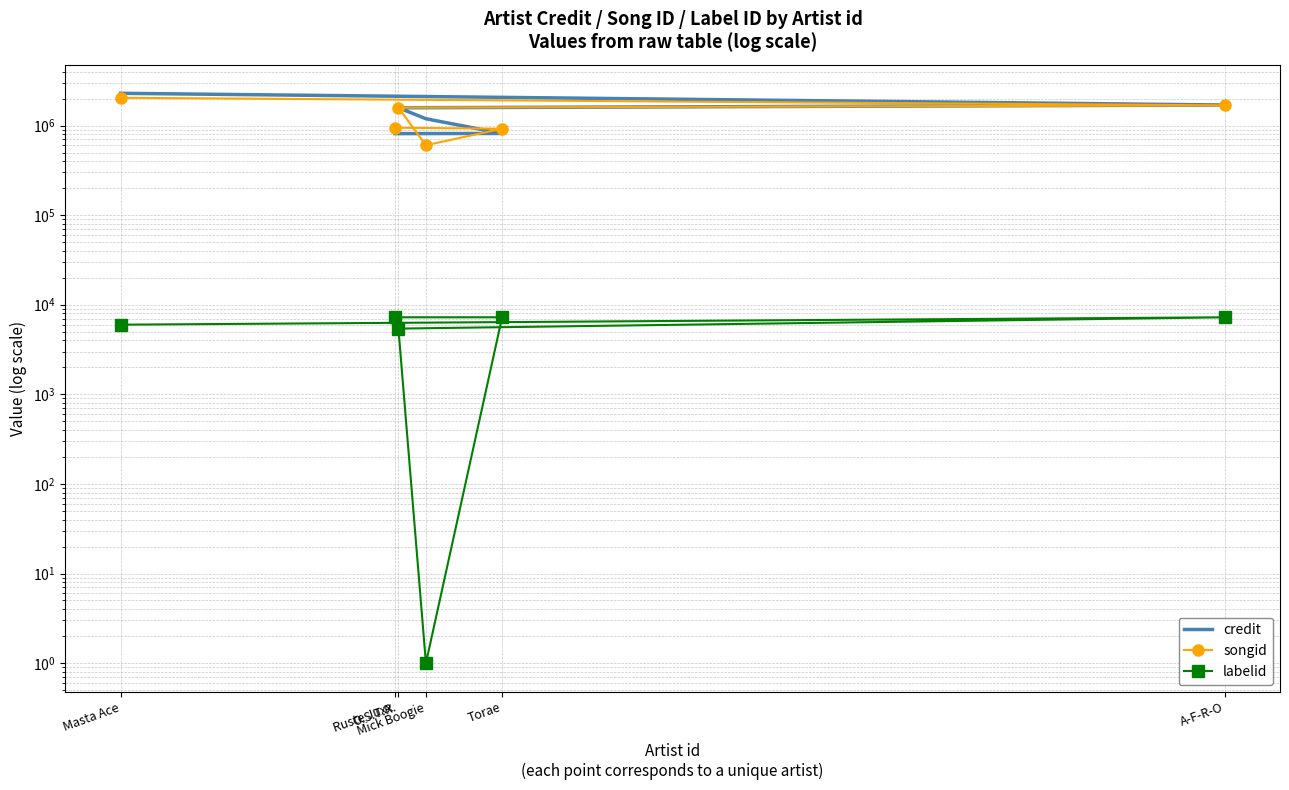

Which series has the largest range (max minus min)?

credit